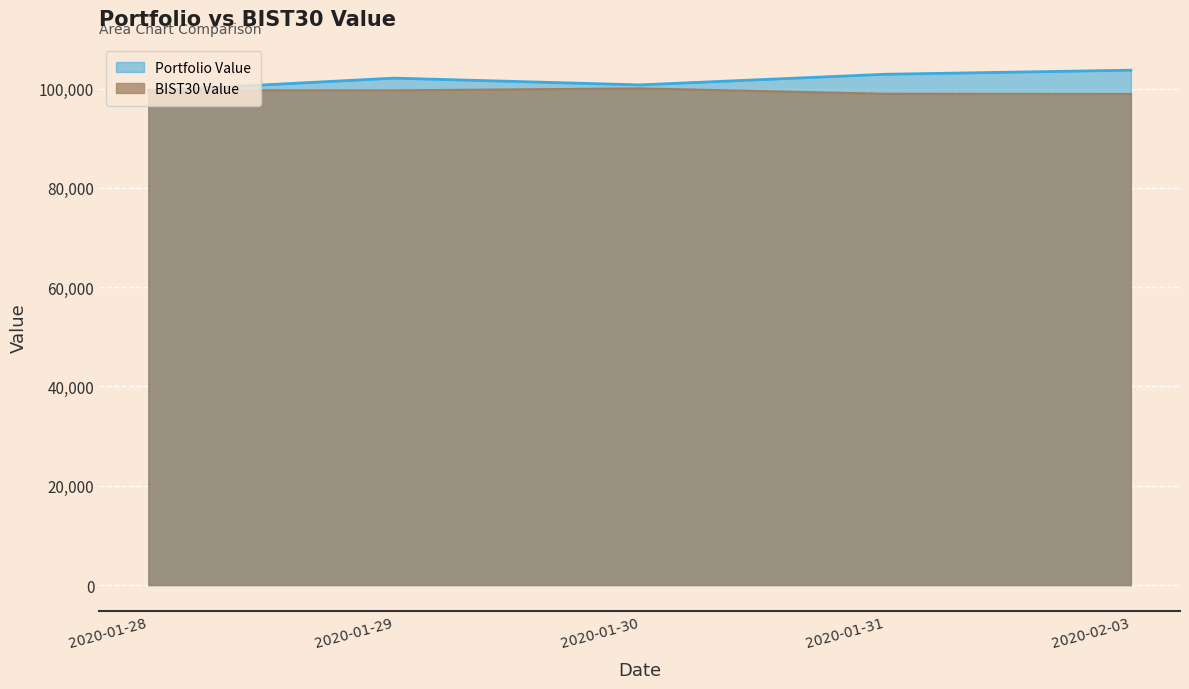

What is the label of the 5th point from the right?

2020-01-28